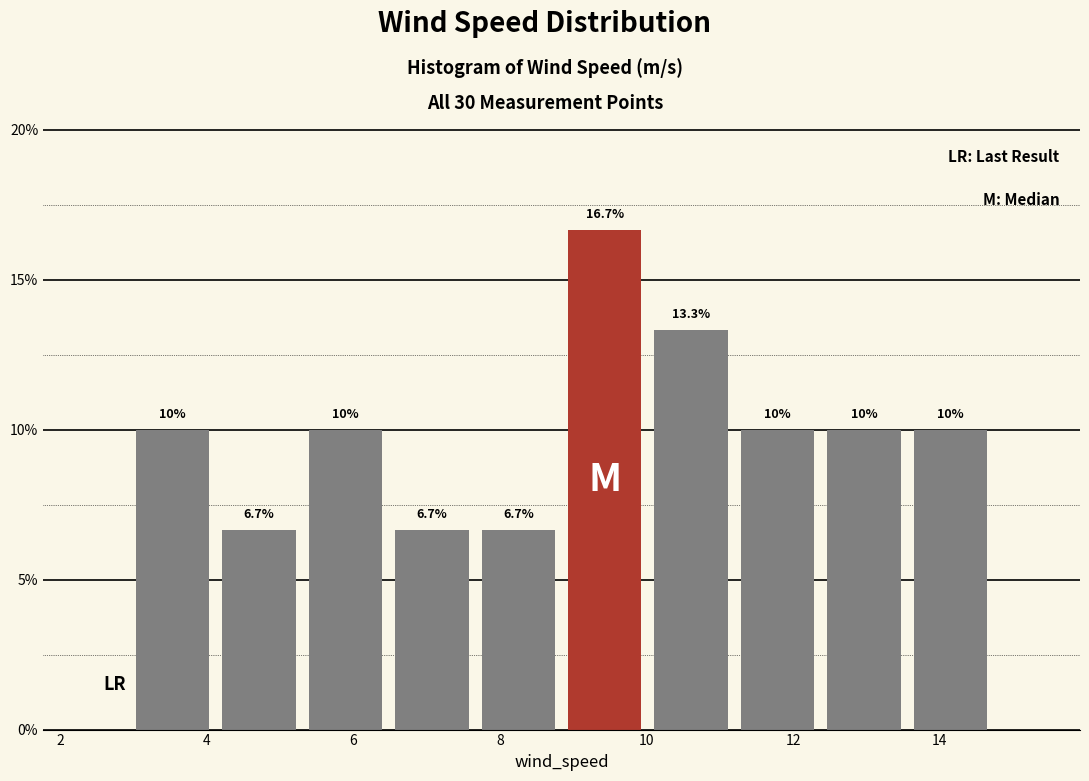

How tall is the bar that spans 5.4 to 6.4 on the x-axis? The bar edges are not printed on the chart, so give them approximately, as read against the axis.

10.0